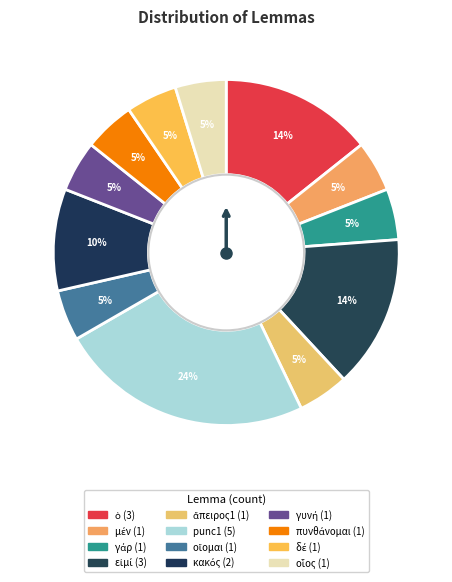

Which has a higher value, οἷος or ὁ?

ὁ